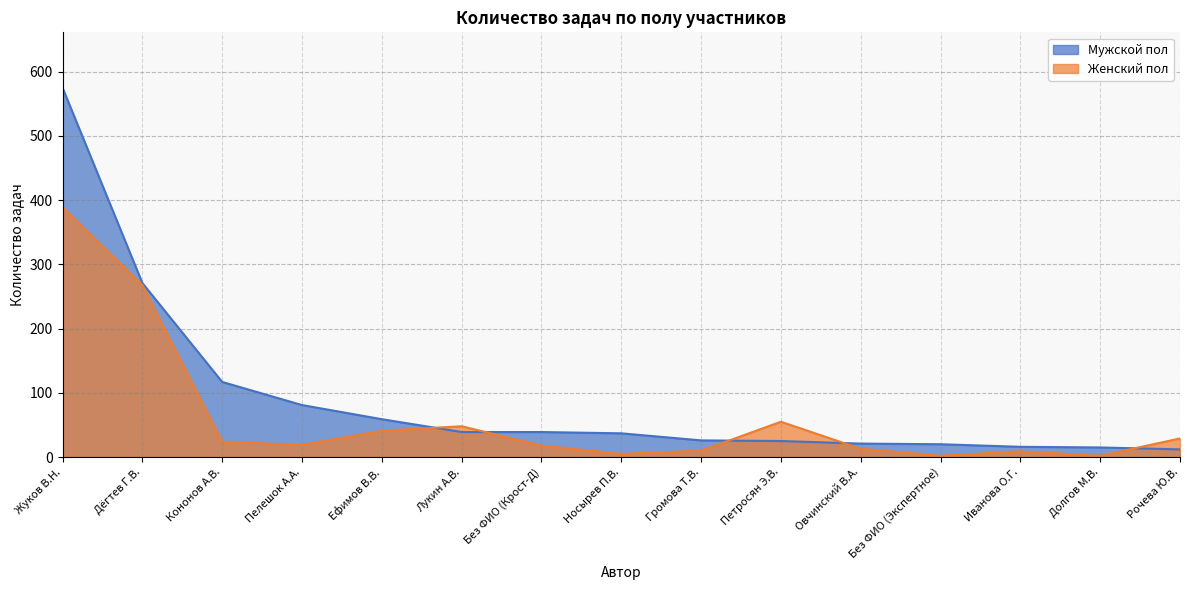

The value of Мужской пол at Кононов А.В. is 24. True or false?

False